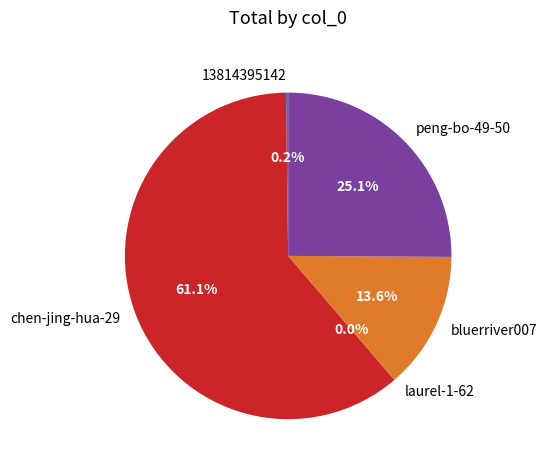

Approximately how many times larger is the value at chen-jing-hua-29 compared to bluerriver007?

4.5